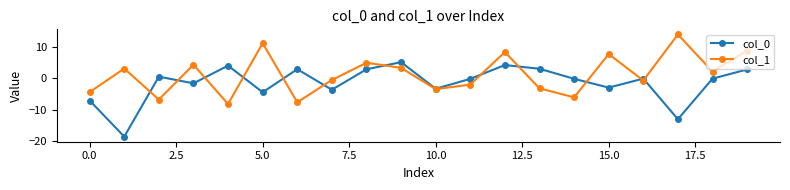

What is the difference between the maximum and minimum values in the col_0 series?

23.7